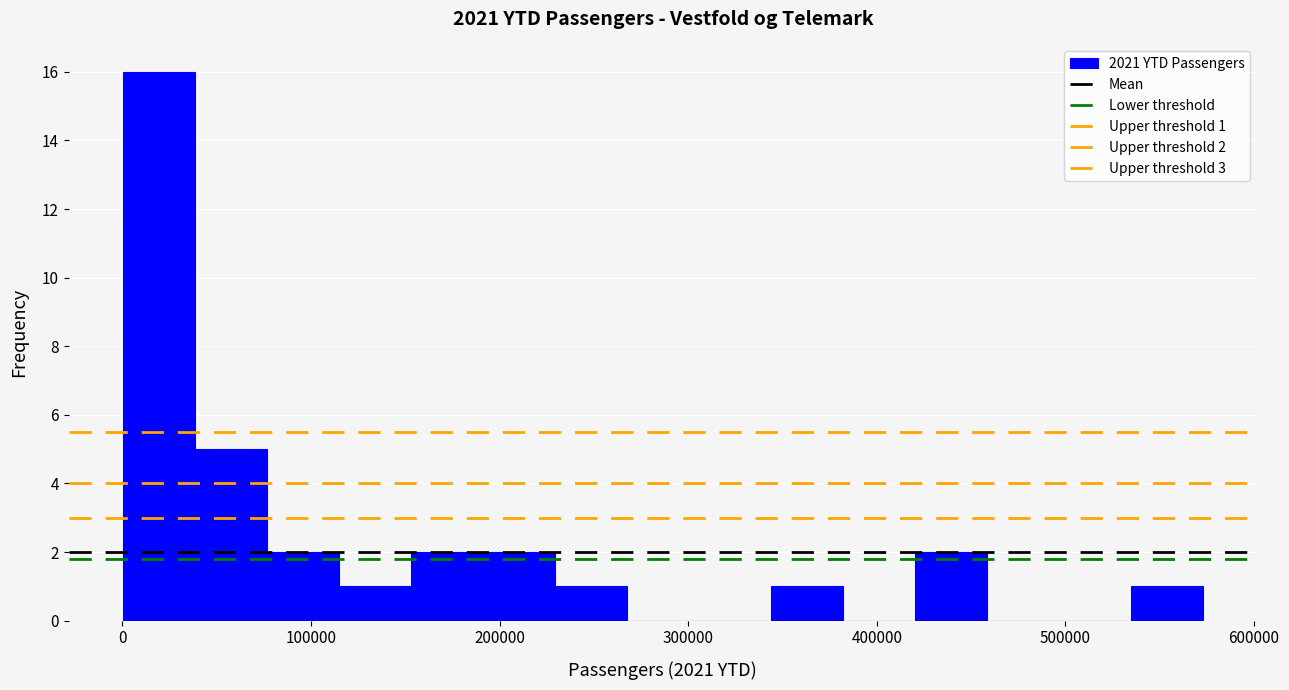

Read against the x-axis, roughly where is the centre of the tallest bar?

20000